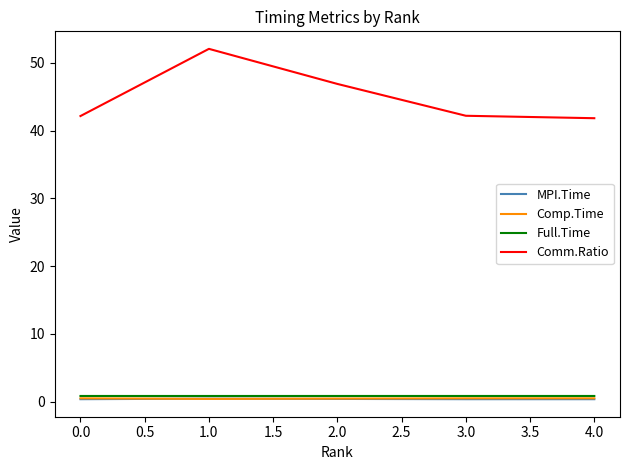

Which series changed the most between 1.0 and 4.0?

Comm.Ratio